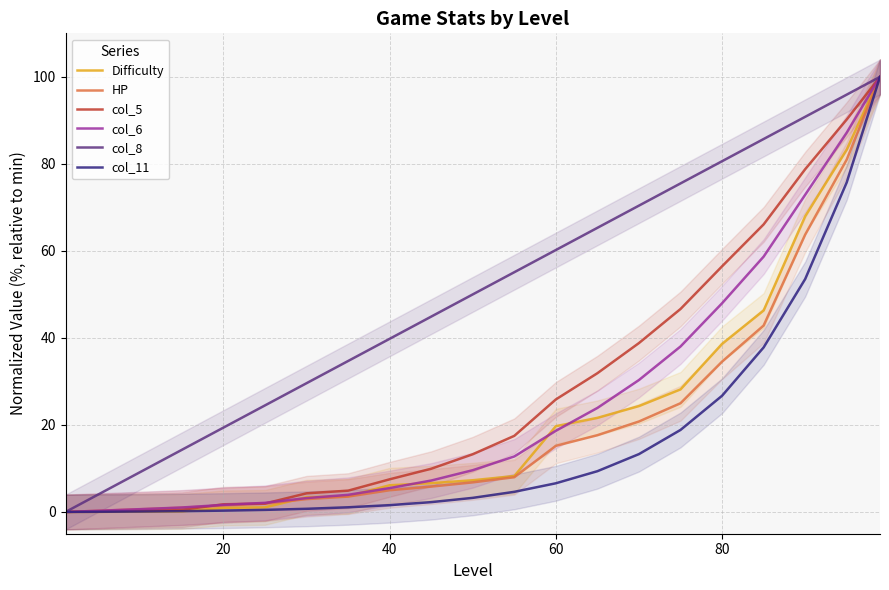

How many values in HP are above zero?

20